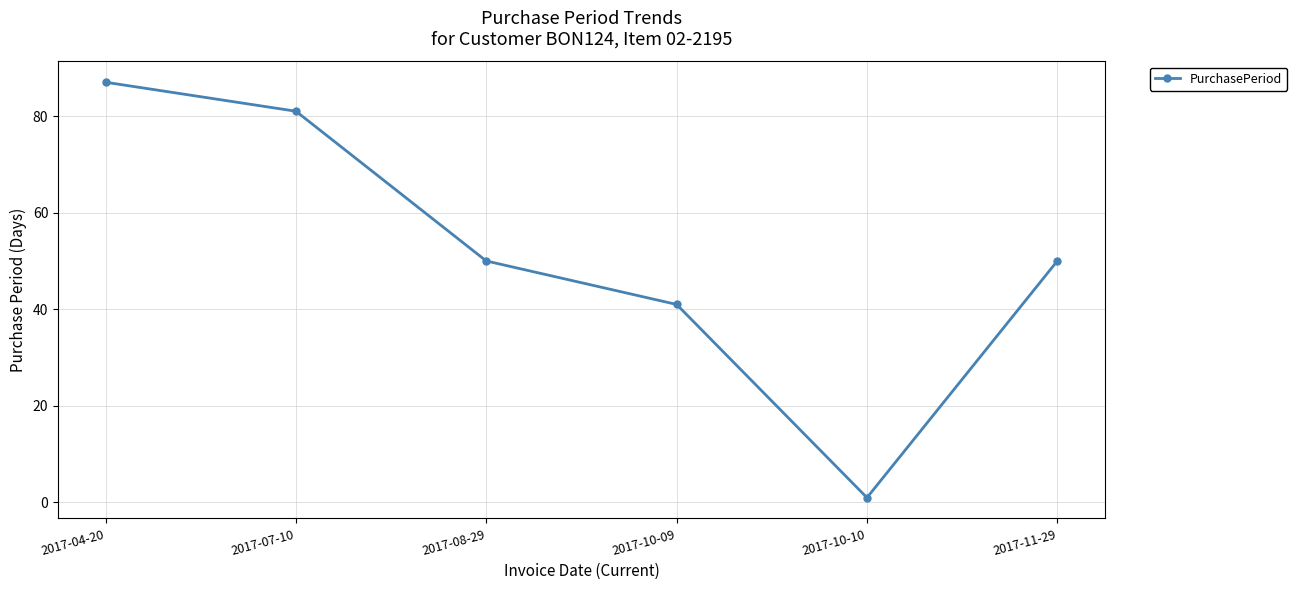

Is it true that the value at 2017-04-20 is 121?

False